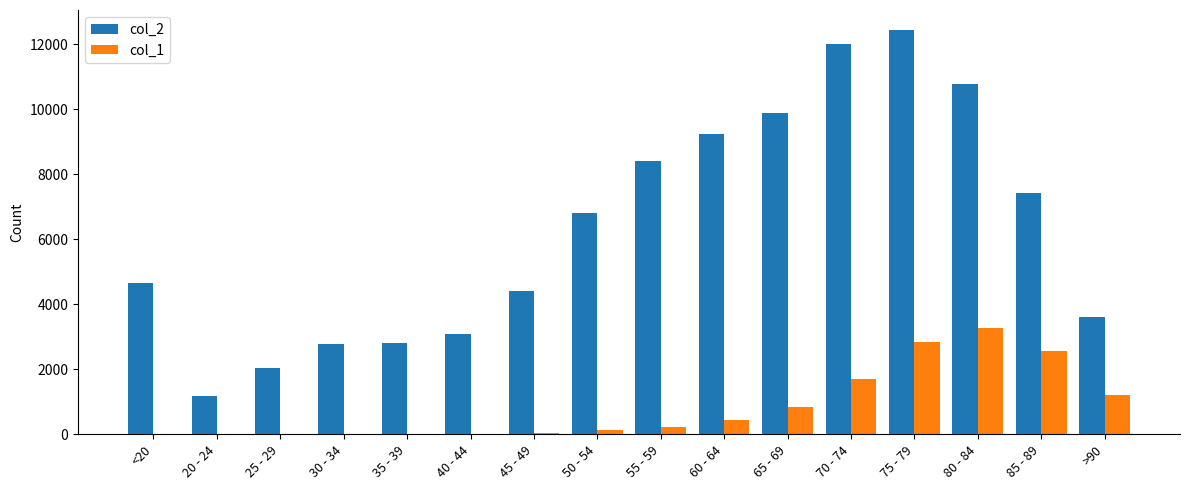

The value of col_2 at 75 - 79 is 12434. True or false?

True